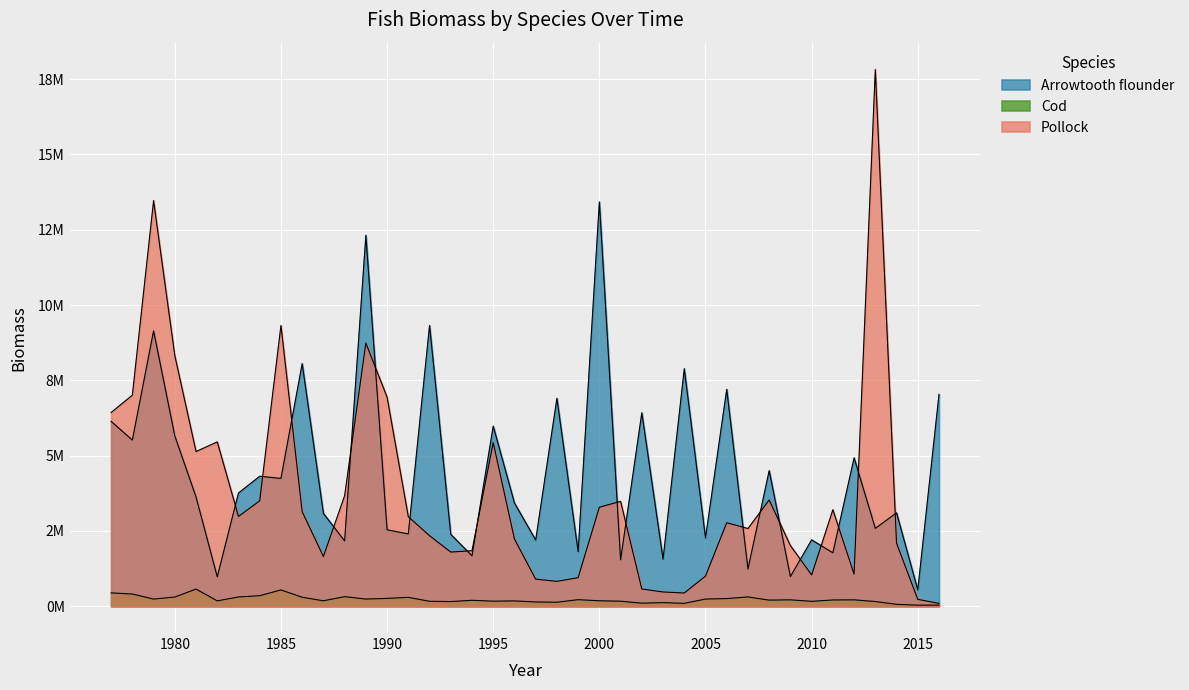

What is the sum of all Cod values?

8988933.2